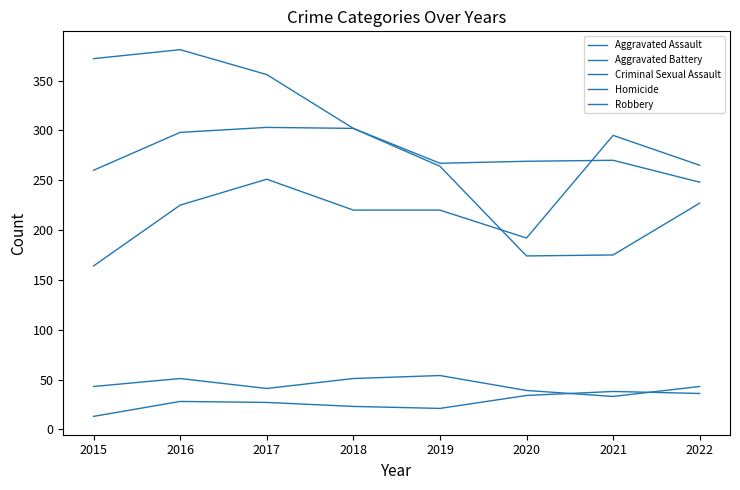

The value of Aggravated Assault at 2020 is 192. True or false?

True